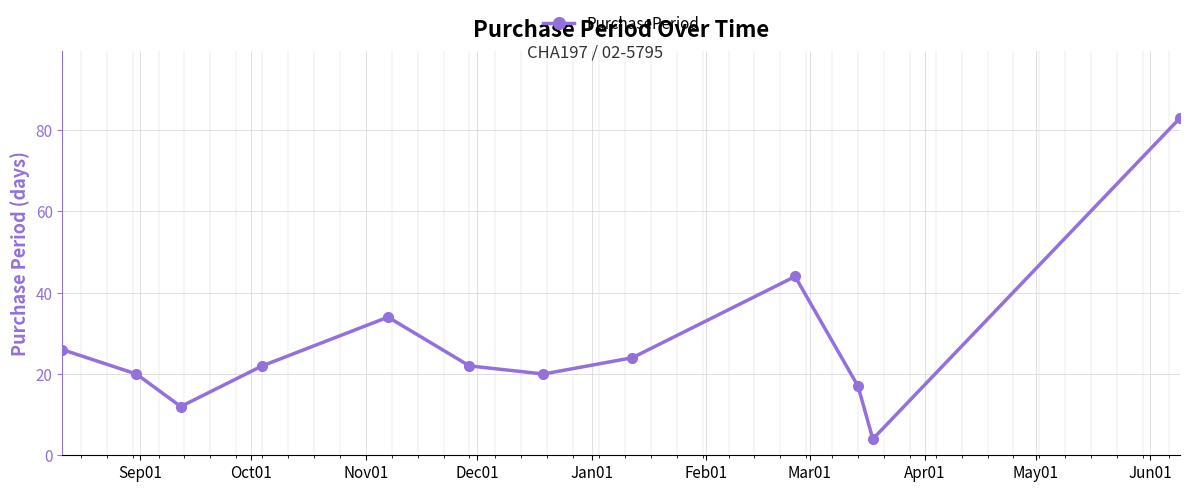

What is the minimum value shown in the chart?

4